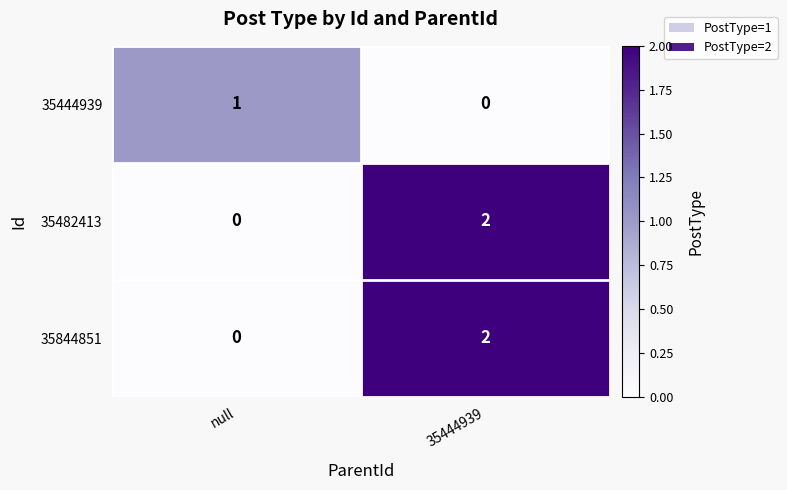

At which label is 35482413 closest to 1?

null